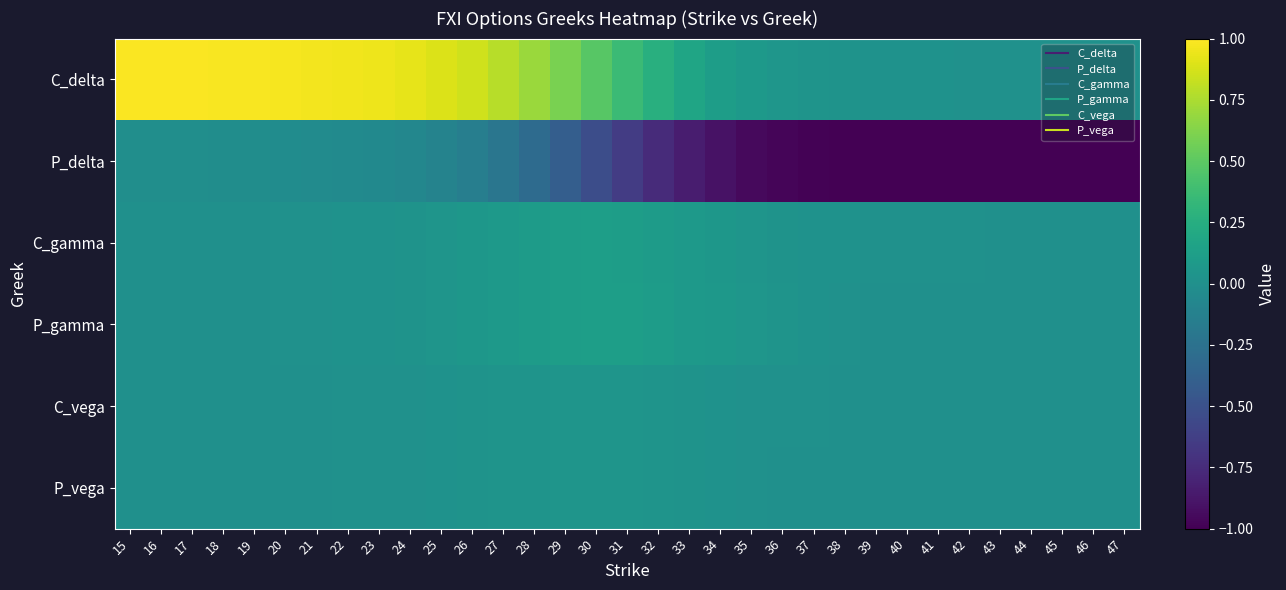

Which series has the largest total across all categories?

C_delta